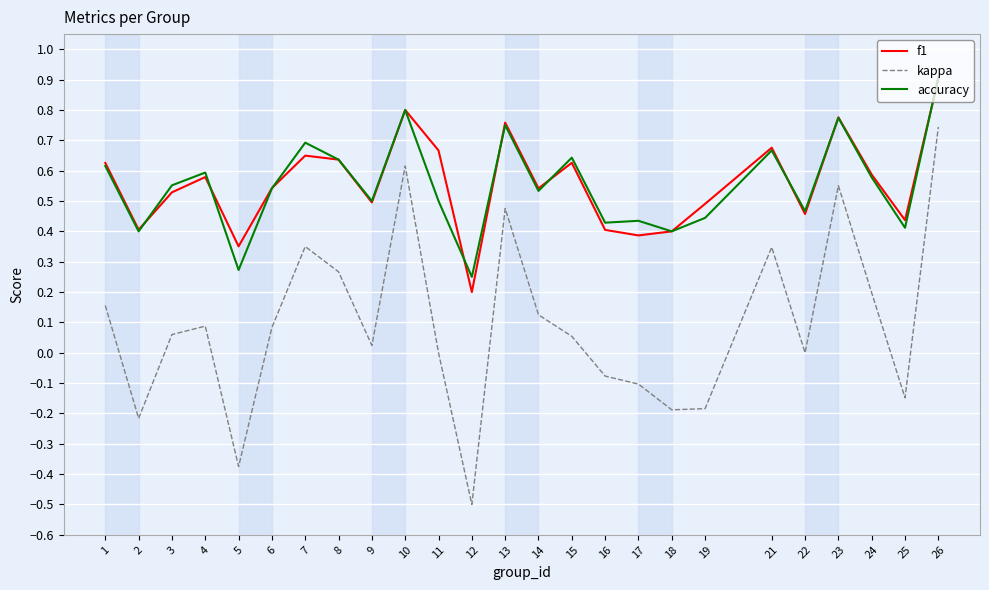

The value of f1 at 3 is 0.5. True or false?

True